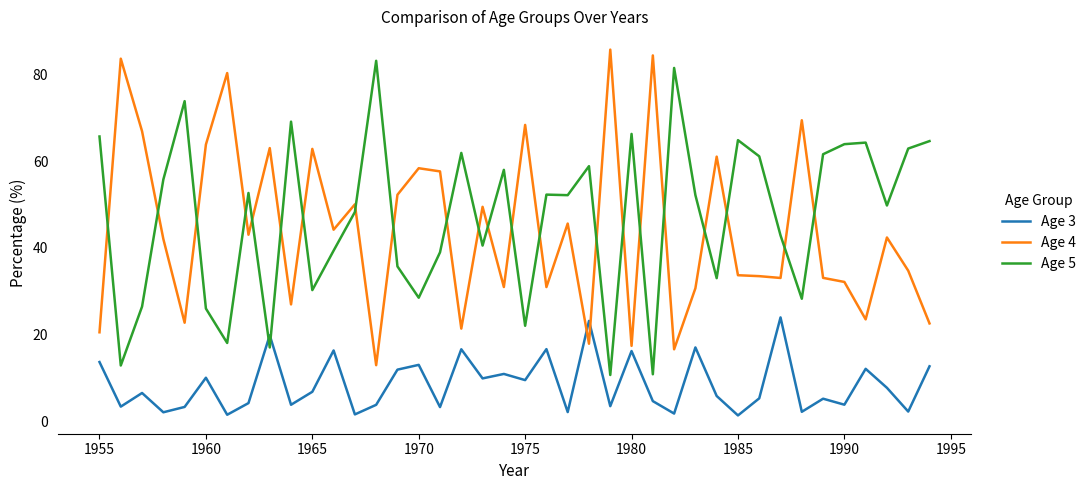

After their last crossing, which series has the higher values: Age 4 or Age 3?

Age 4